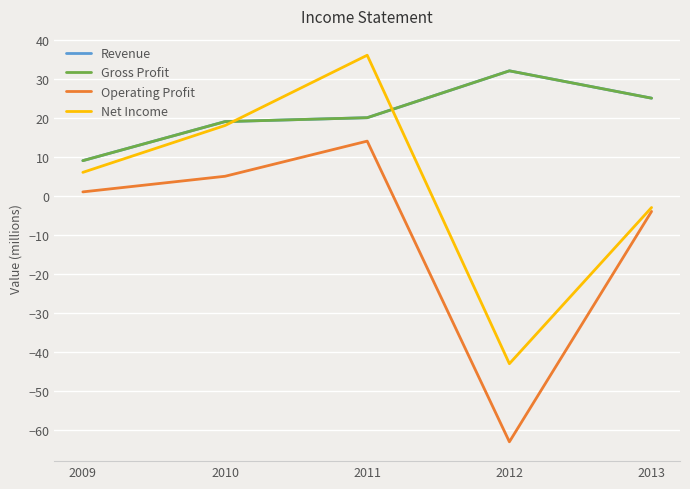

Is this an area chart (filled region under the line)?

No